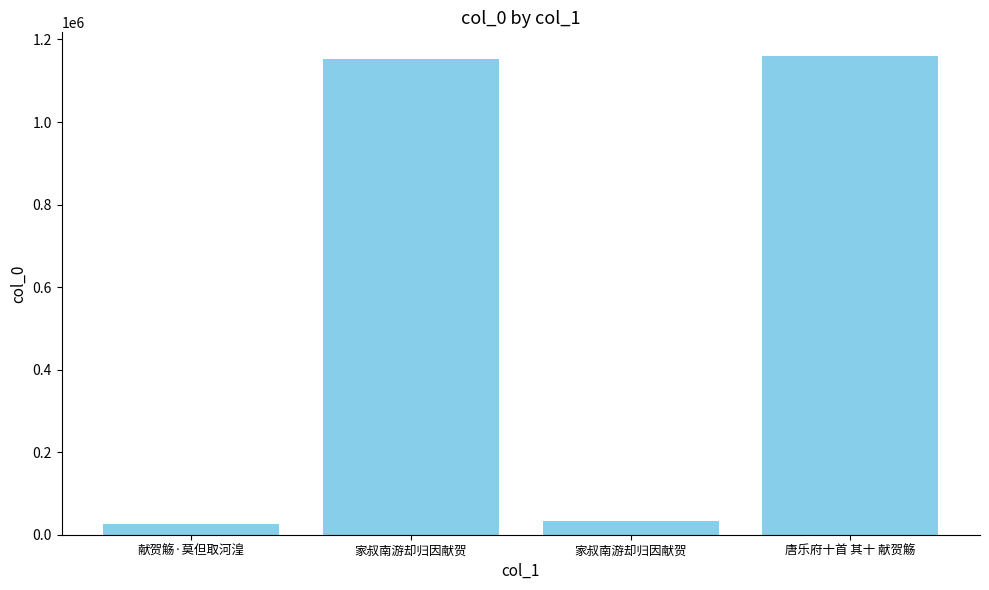

At which label is the value closest to 592997?

家叔南游却归因献贺